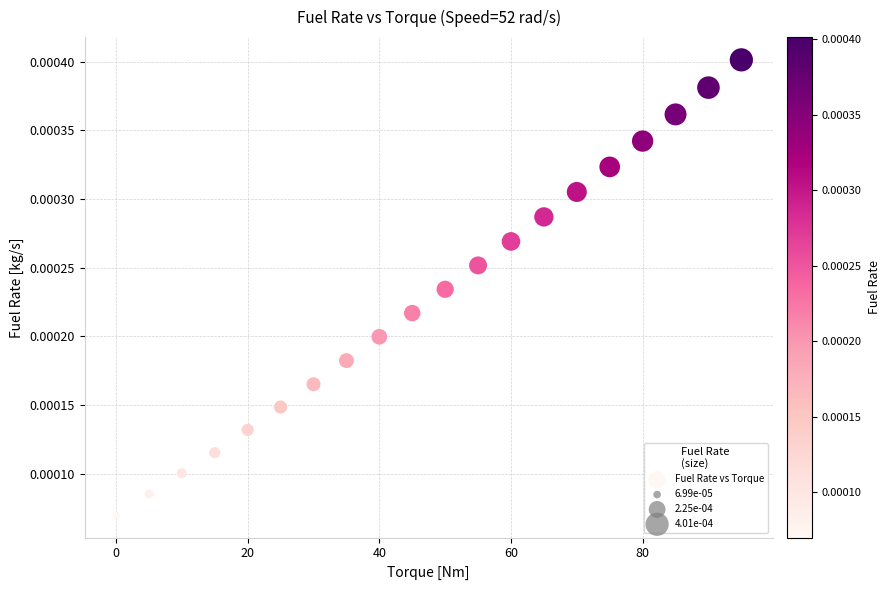

What is the range of X values (max minus min)?

95.0